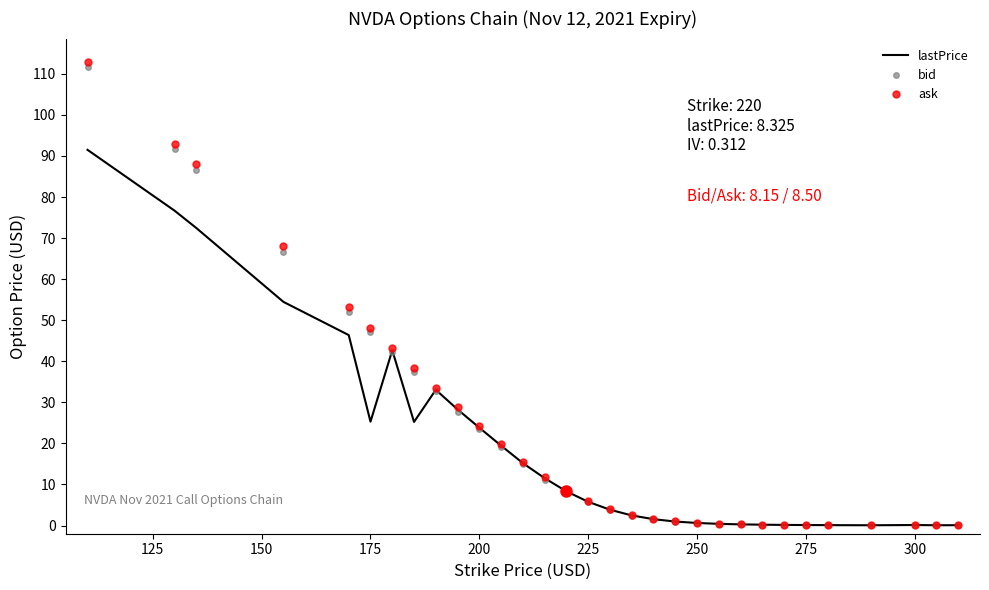

Which series has the widest spread of values?

ask